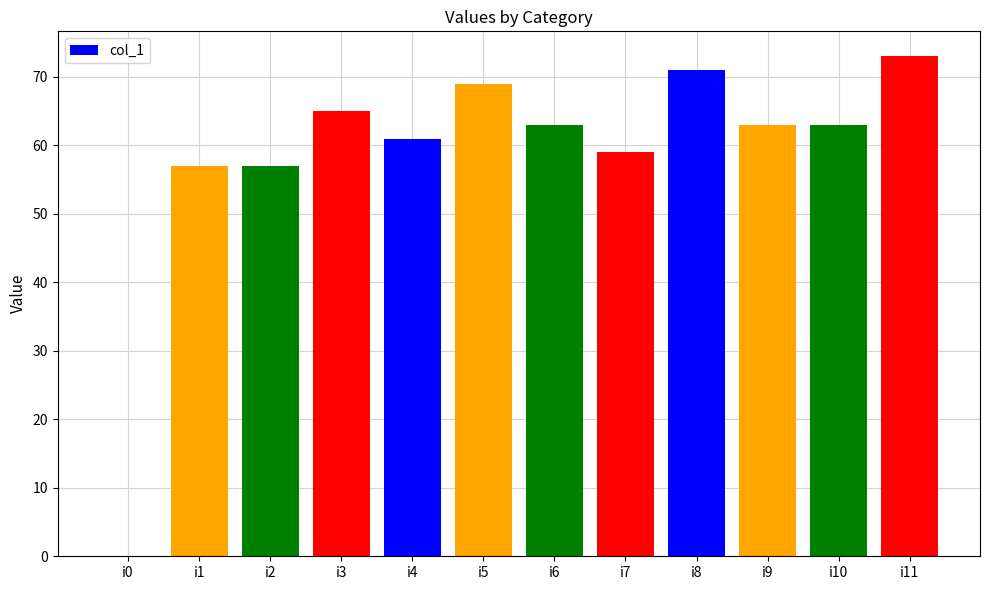

How many series are shown in this chart?

1